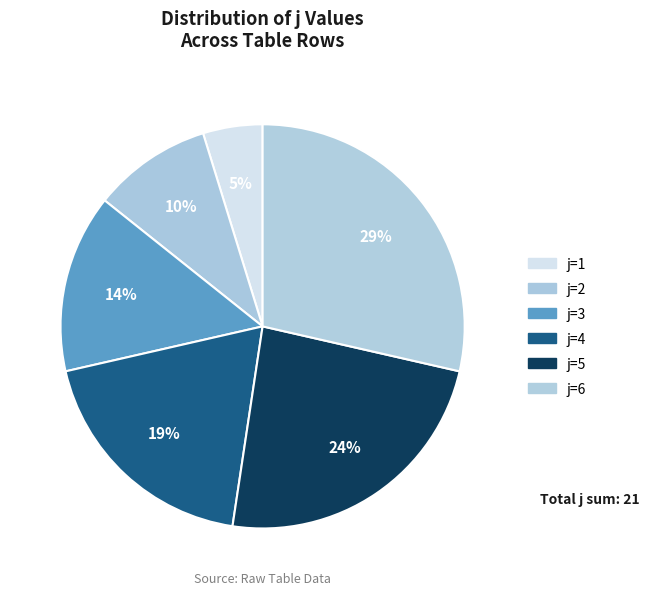

How much of the chart is everything except j=3?

85.7%